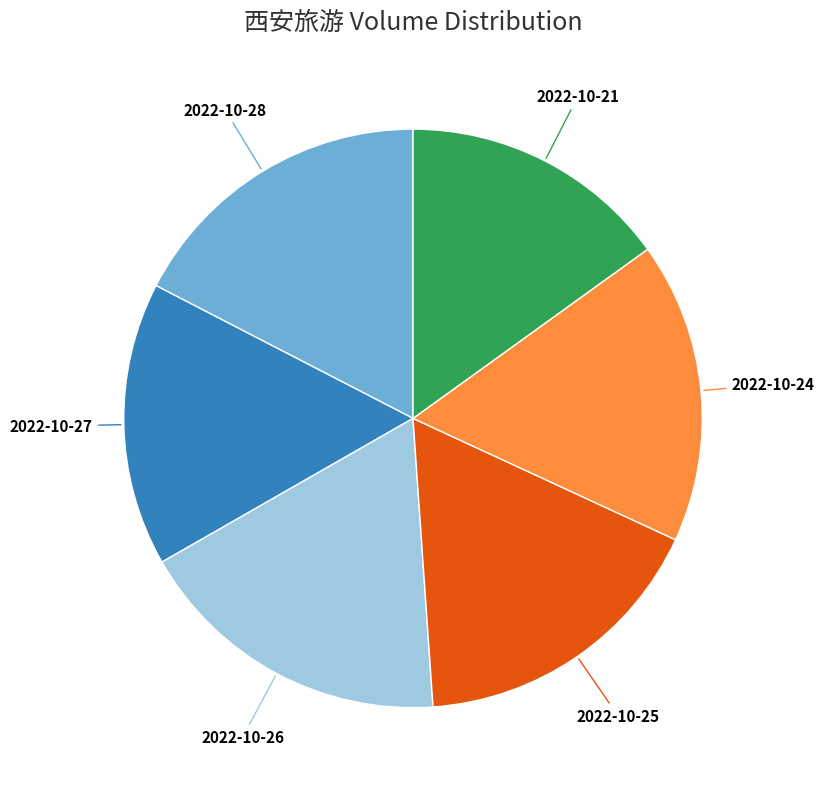

True or false: 2022-10-25 accounts for 4% of the total.

False